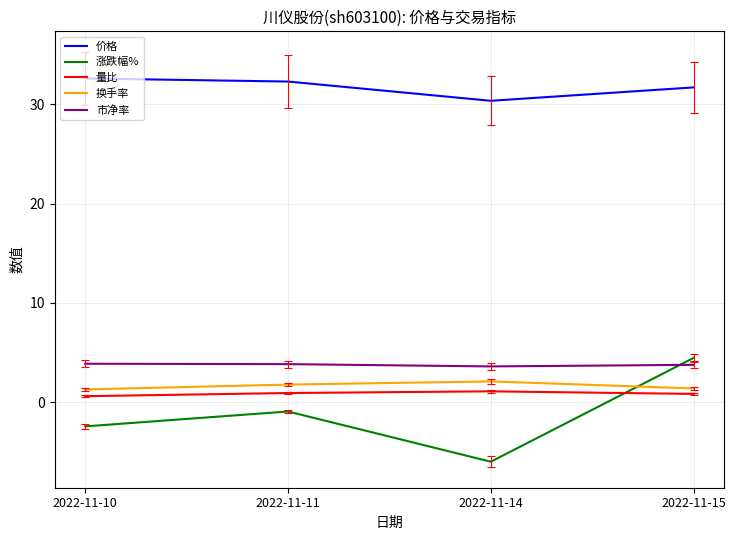

What is the maximum value shown in the chart?

32.6